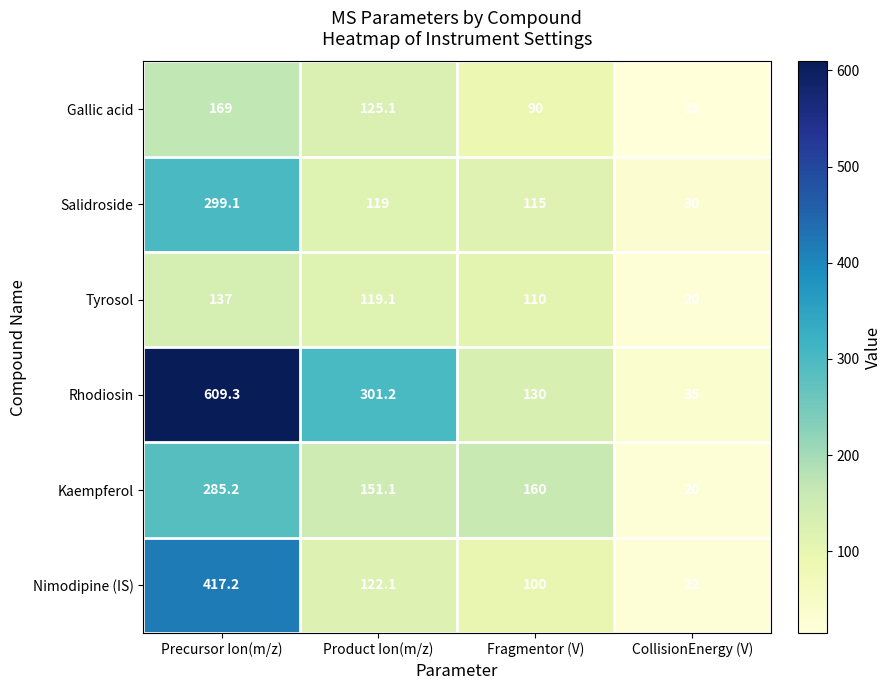

True or false: Nimodipine (IS) has a value of 39.5 at CollisionEnergy (V).

False